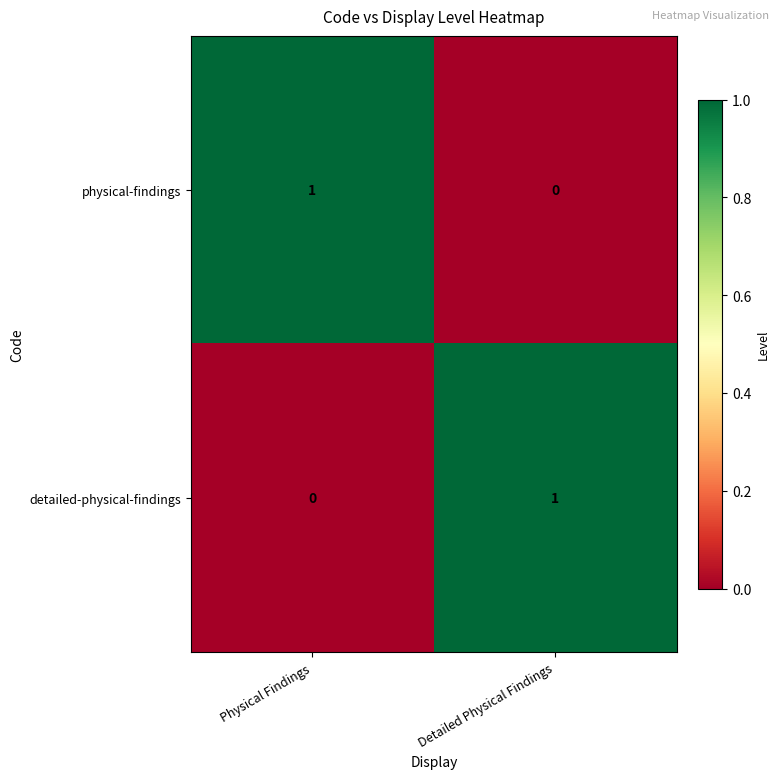

Reading left to right, list all the values displayed in this chart.

physical-findings: Physical Findings=1	Detailed Physical Findings=0
detailed-physical-findings: Physical Findings=0	Detailed Physical Findings=1